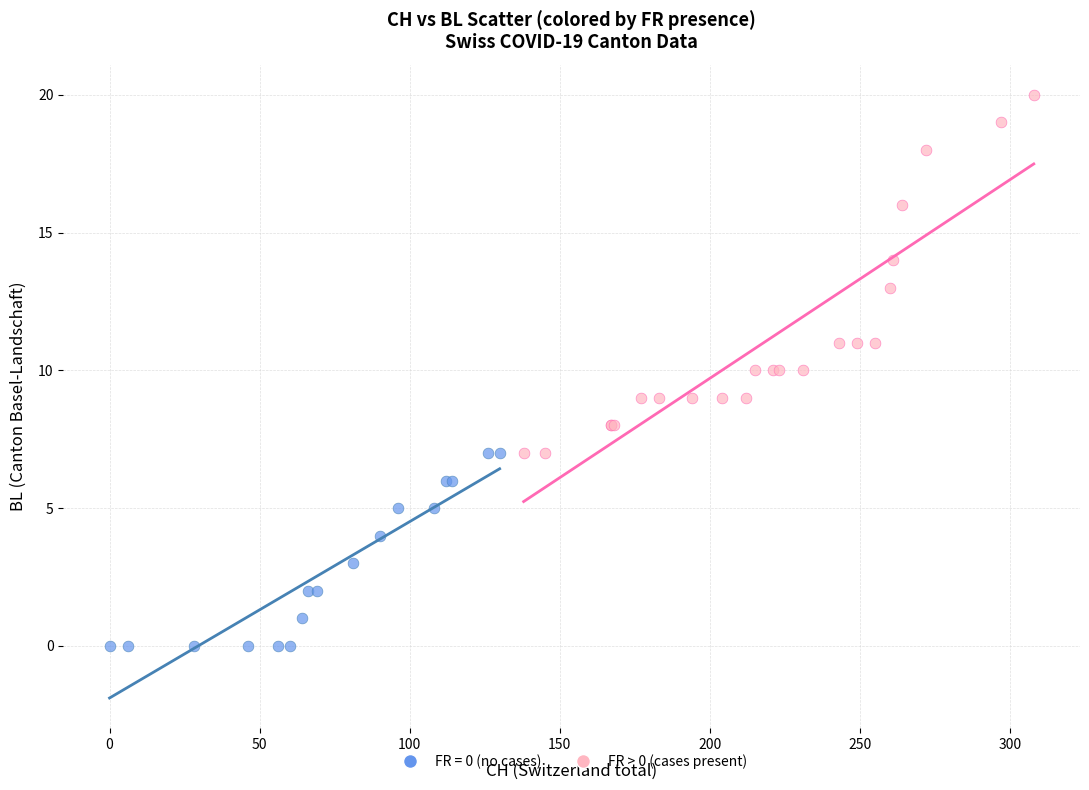

Which series contains the highest Y value?

FR > 0 (cases present)